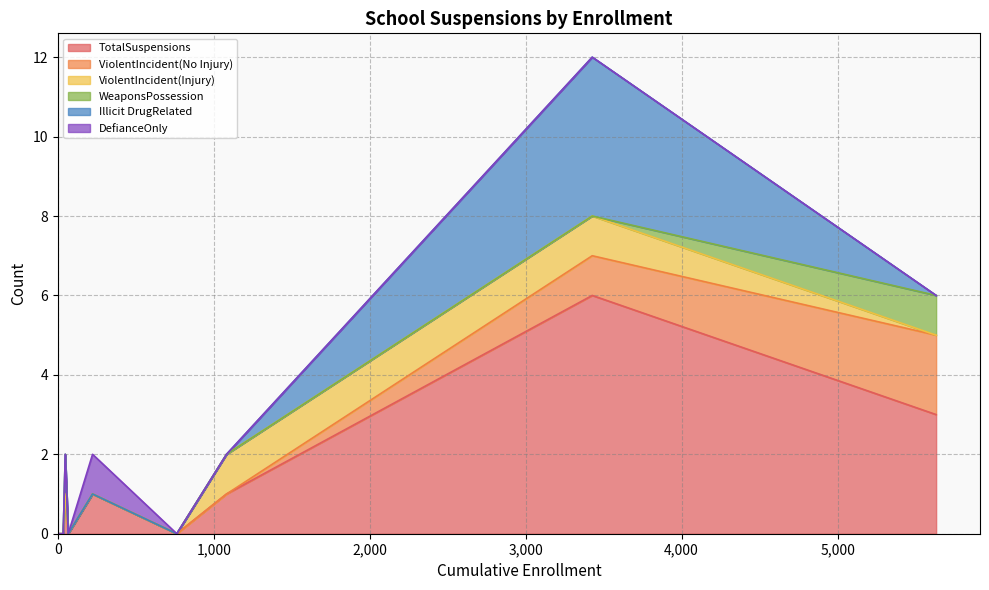

What is the highest value of the TotalSuspensions series?

6